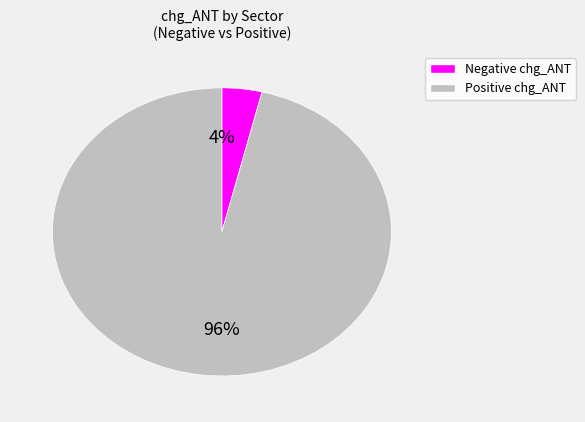

Does any single category account for the majority?

Yes